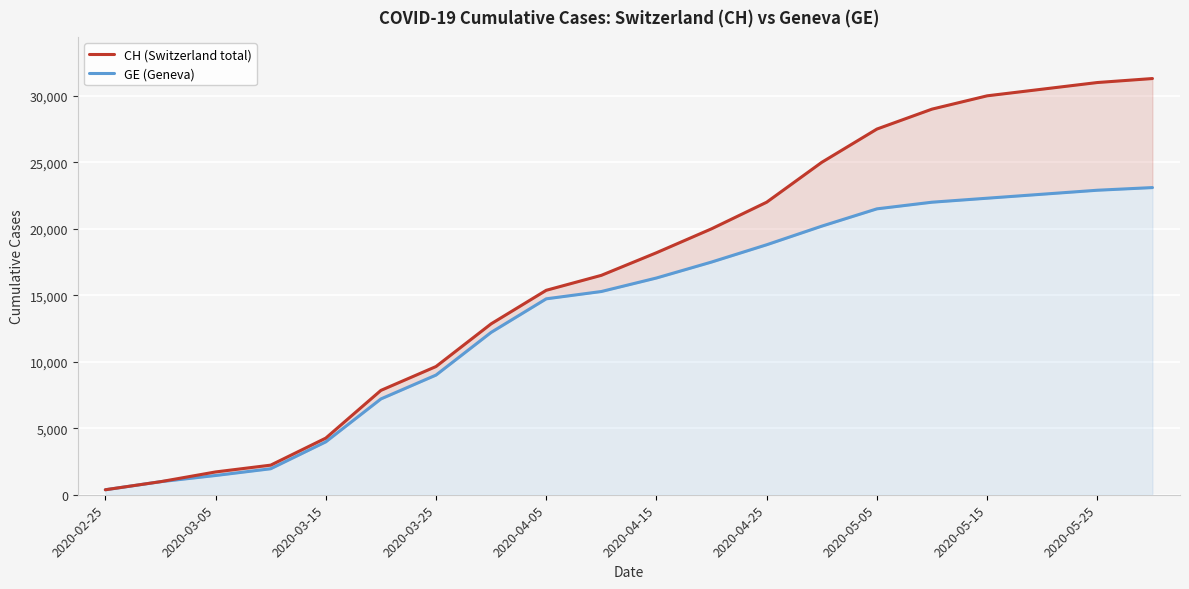

True or false: CH (Switzerland total) and GE (Geneva) cross at least once.

False